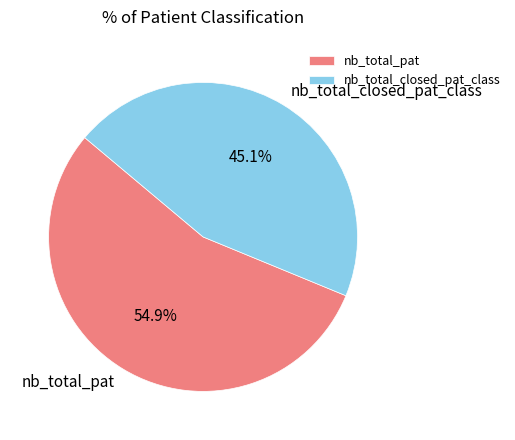

Is it true that nb_total_pat is 55% of the pie?

True